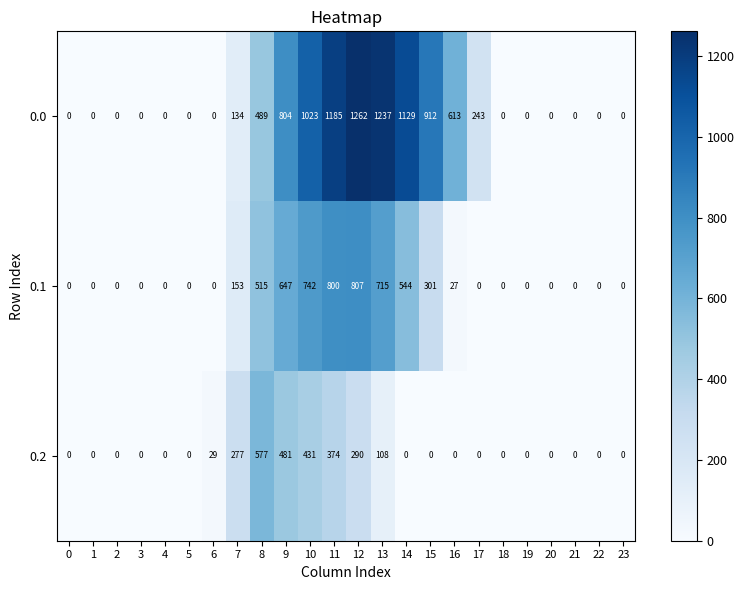

The 0.1 series shows 1128 at 10. True or false?

False